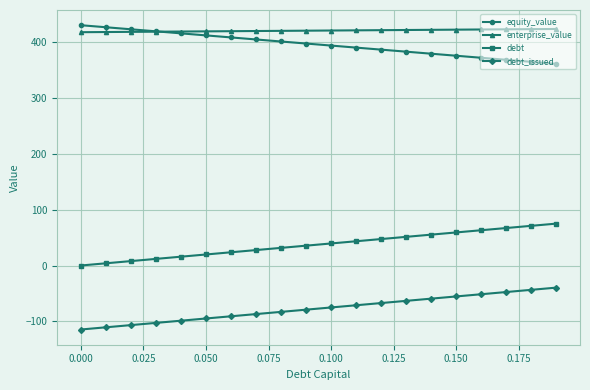

What is the maximum value shown in the chart?

429.8